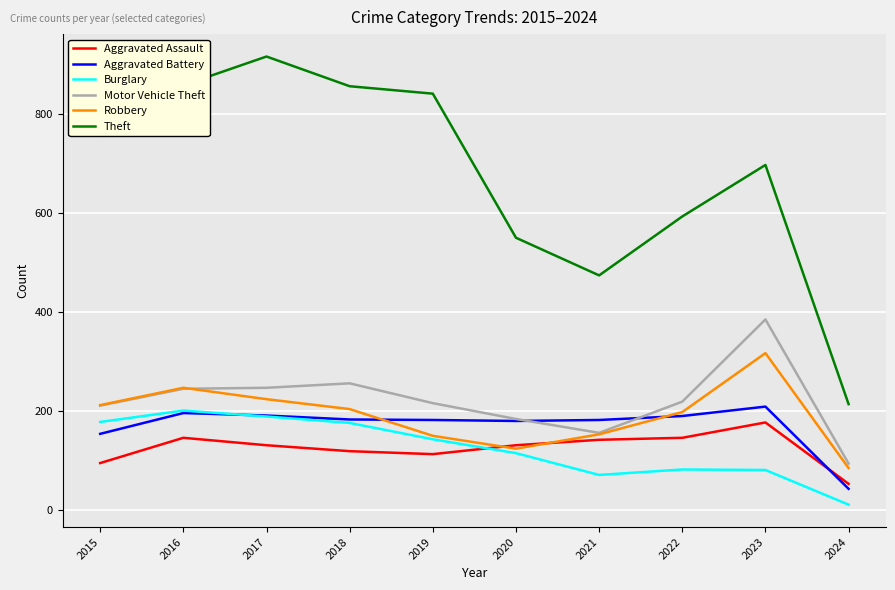

True or false: Robbery has a value of 198 at 2022.

True